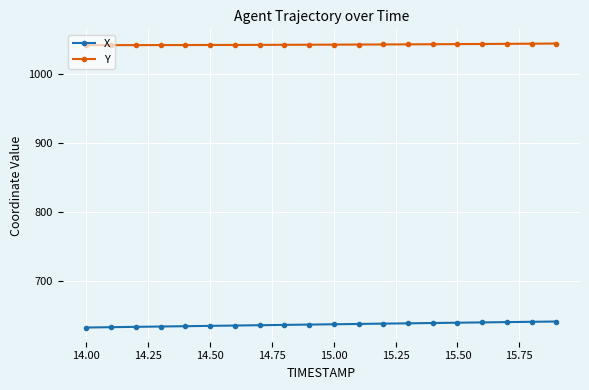

What is the value of the Y point at the 20th from the left?

1044.9